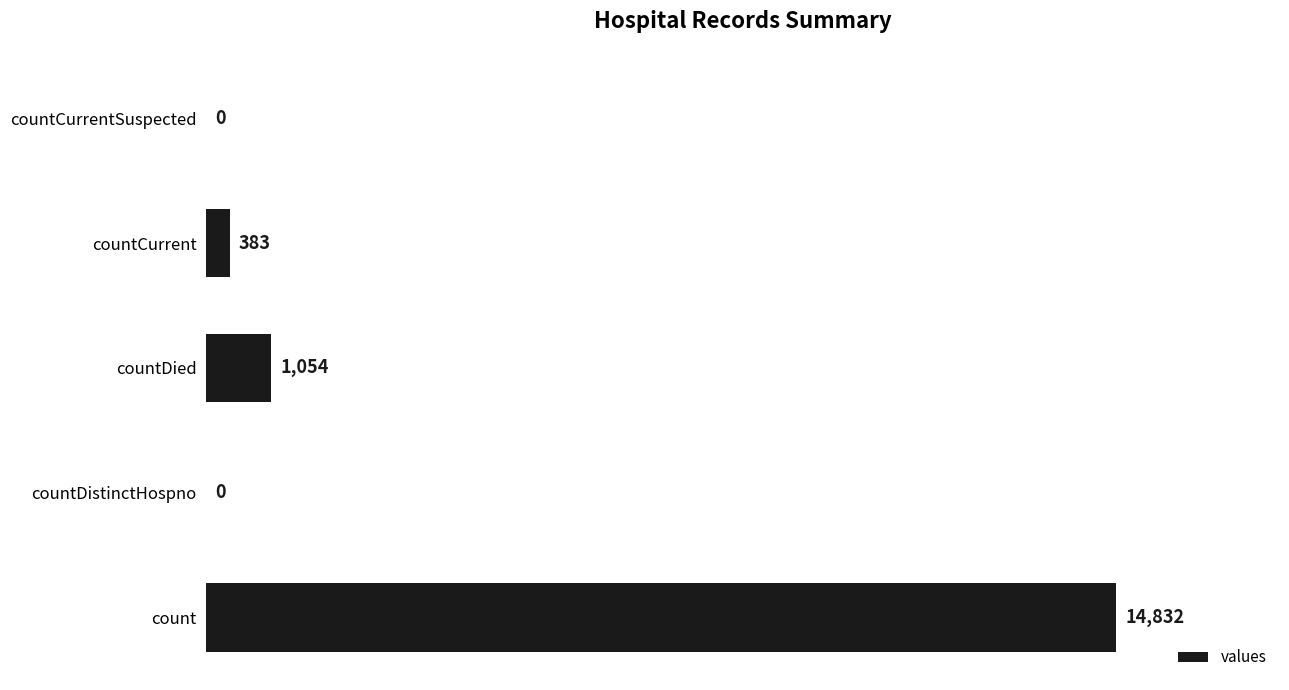

At which category does the chart reach its peak across all series?

count